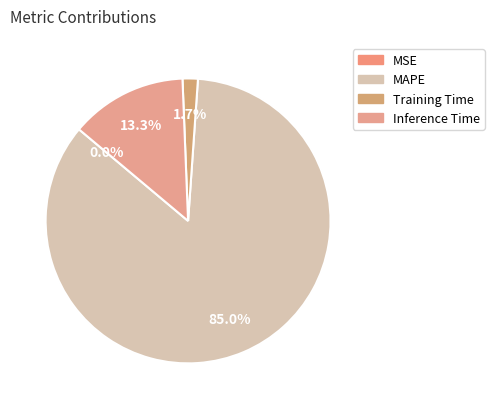

Does MAPE account for over 50% of the chart?

Yes